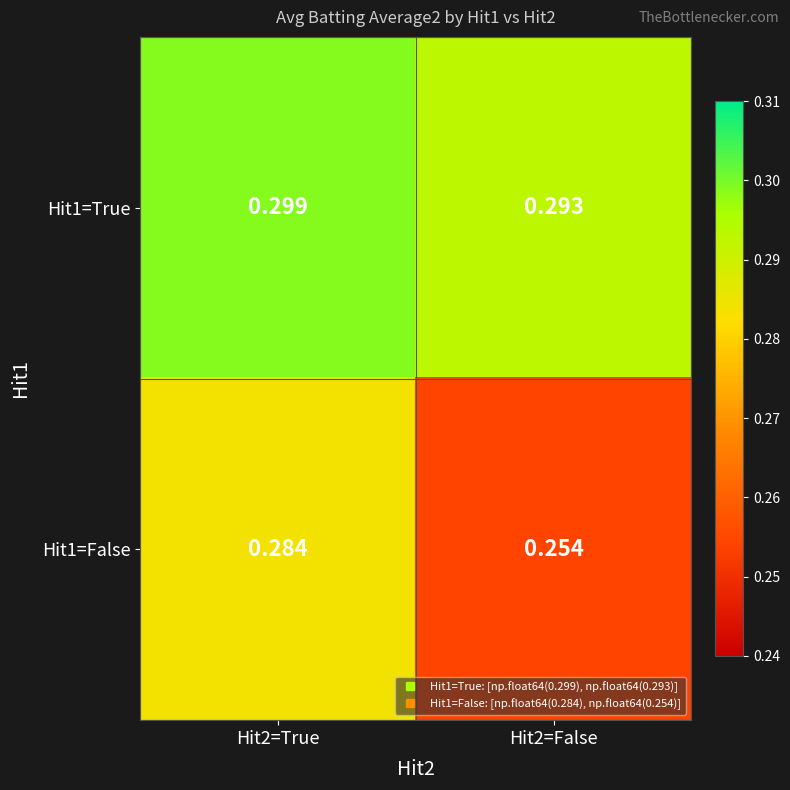

Is the value of Hit1=False at Hit2=True greater than the value of Hit1=True at Hit2=False?

No